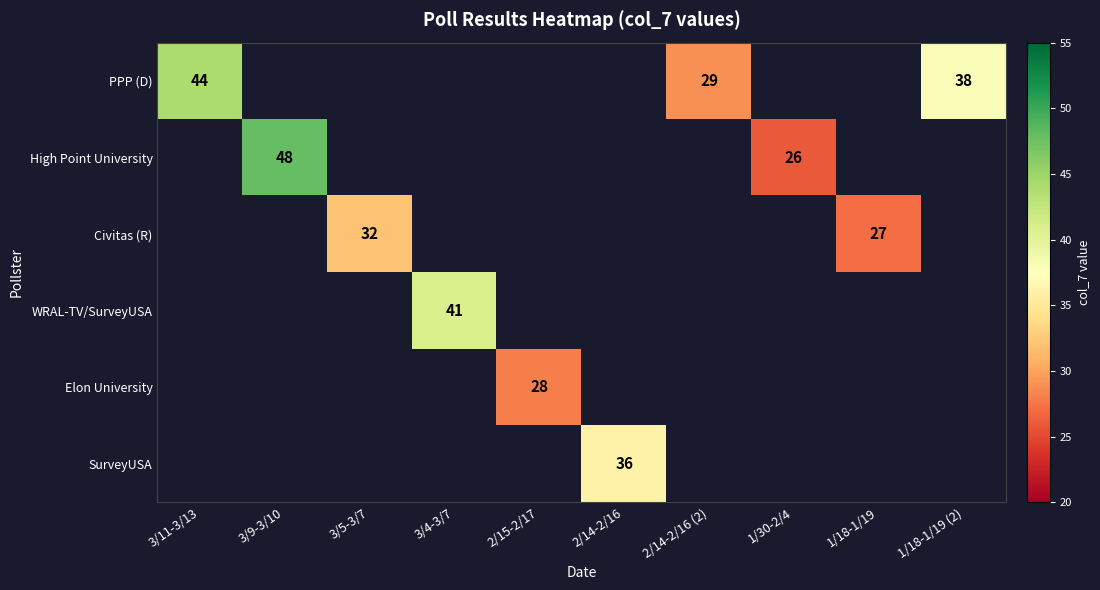

Is it true that WRAL-TV/SurveyUSA equals 54 at 3/4-3/7?

False